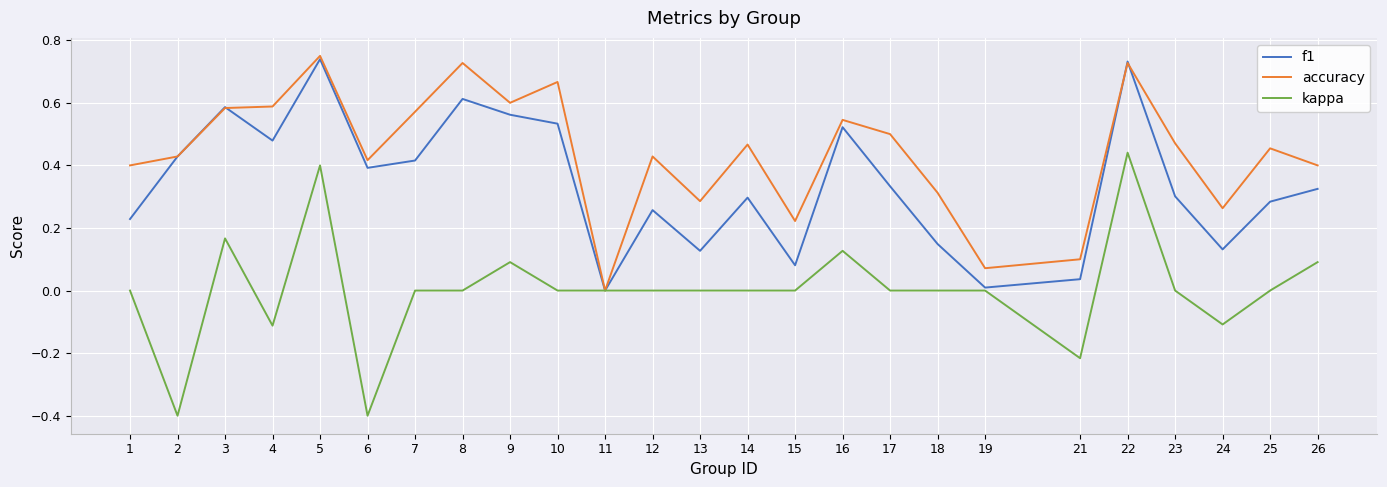

Is this an area chart (filled region under the line)?

No